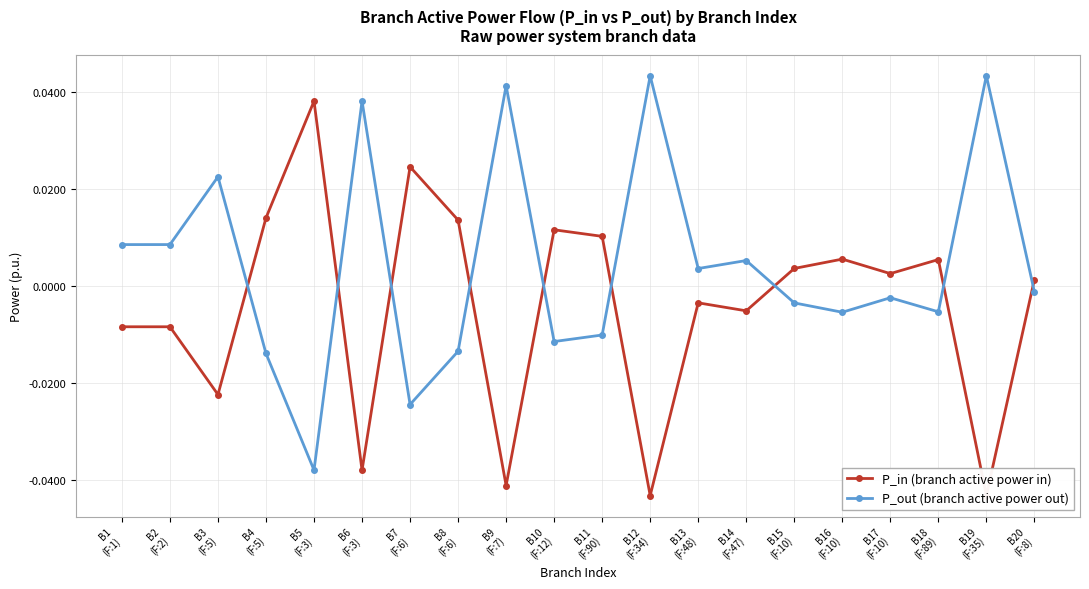

Where do P_out (branch active power out) and P_in (branch active power in) first cross each other?

B3
(F:5) and B4
(F:5)